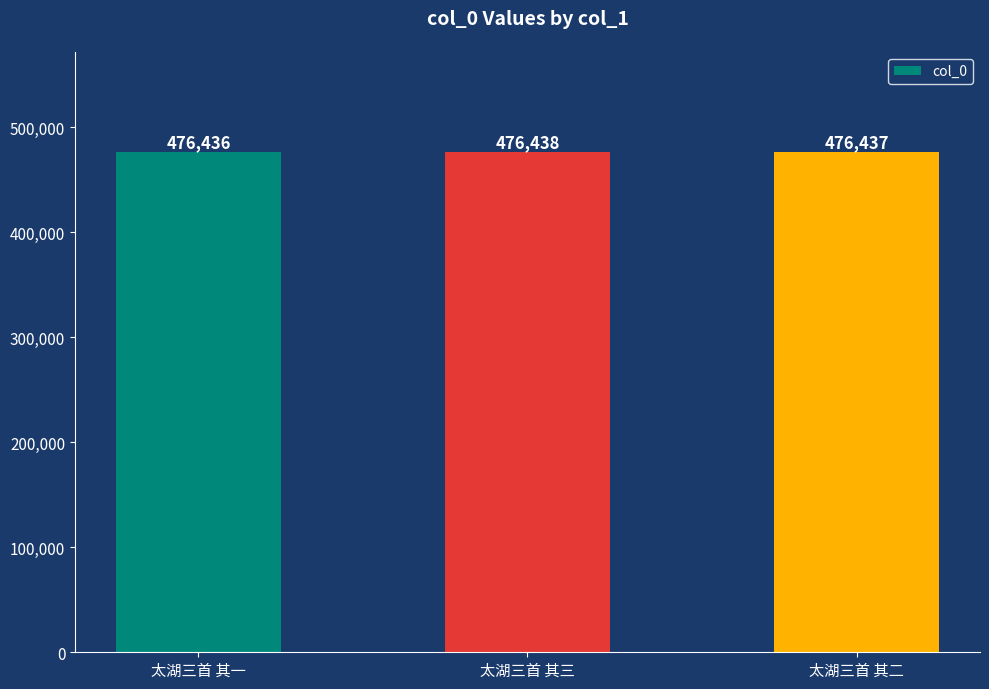

True or false: the data shows 476438 at 太湖三首 其三.

True